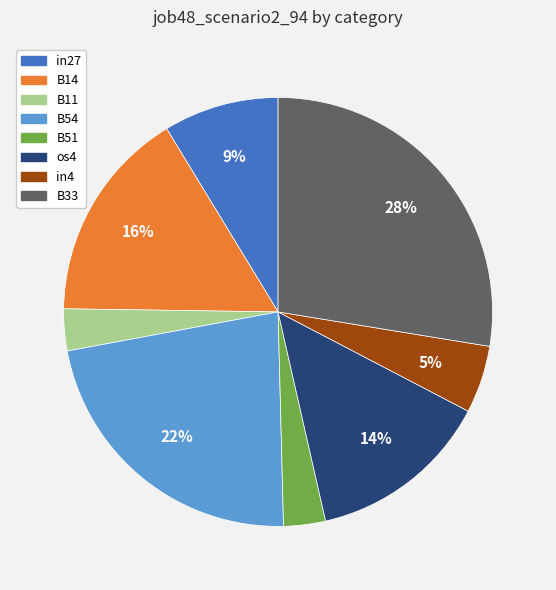

Count the number of slices in the pie.

8